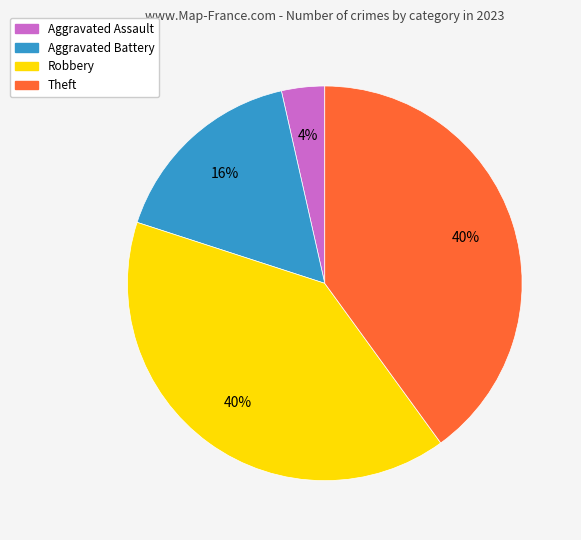

The Aggravated Assault slice represents 4% of the pie. True or false?

True